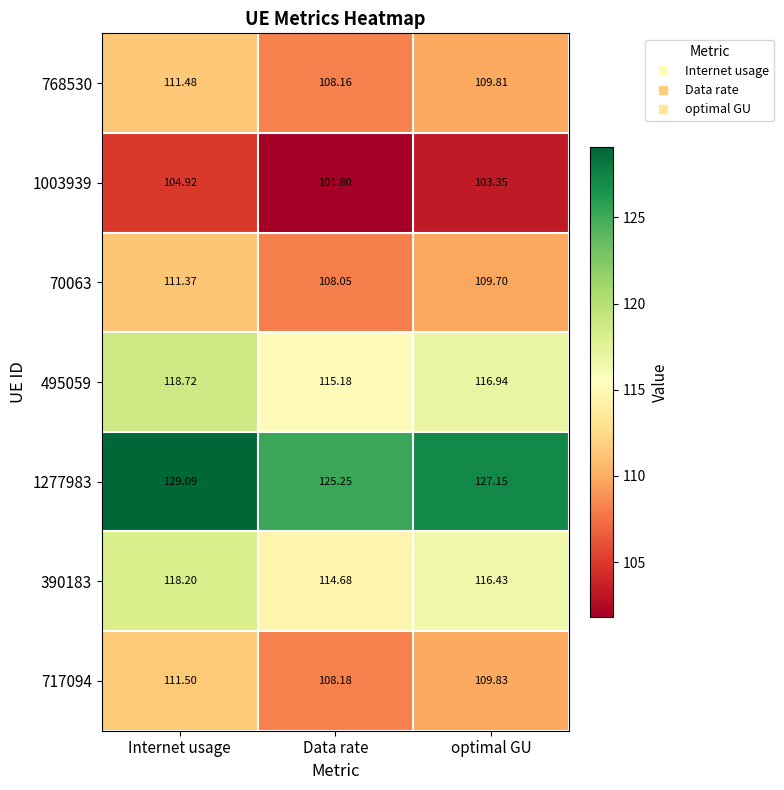

At which label is 1277983 closest to 127?

optimal GU